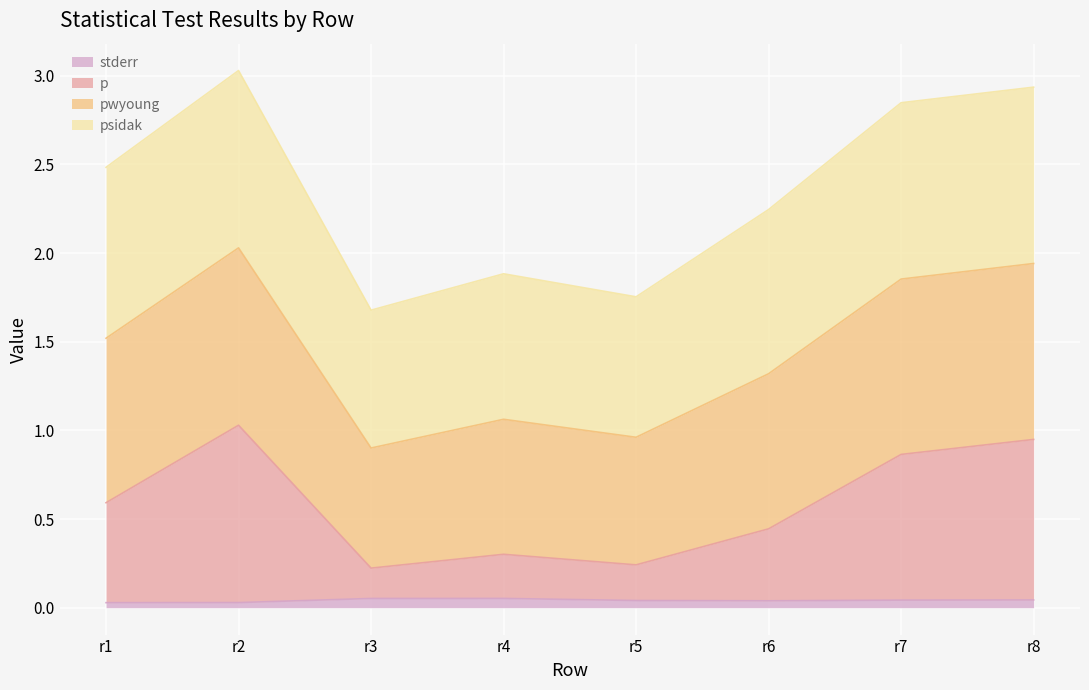

What are all the series names shown in the legend?

stderr, p, pwyoung, psidak